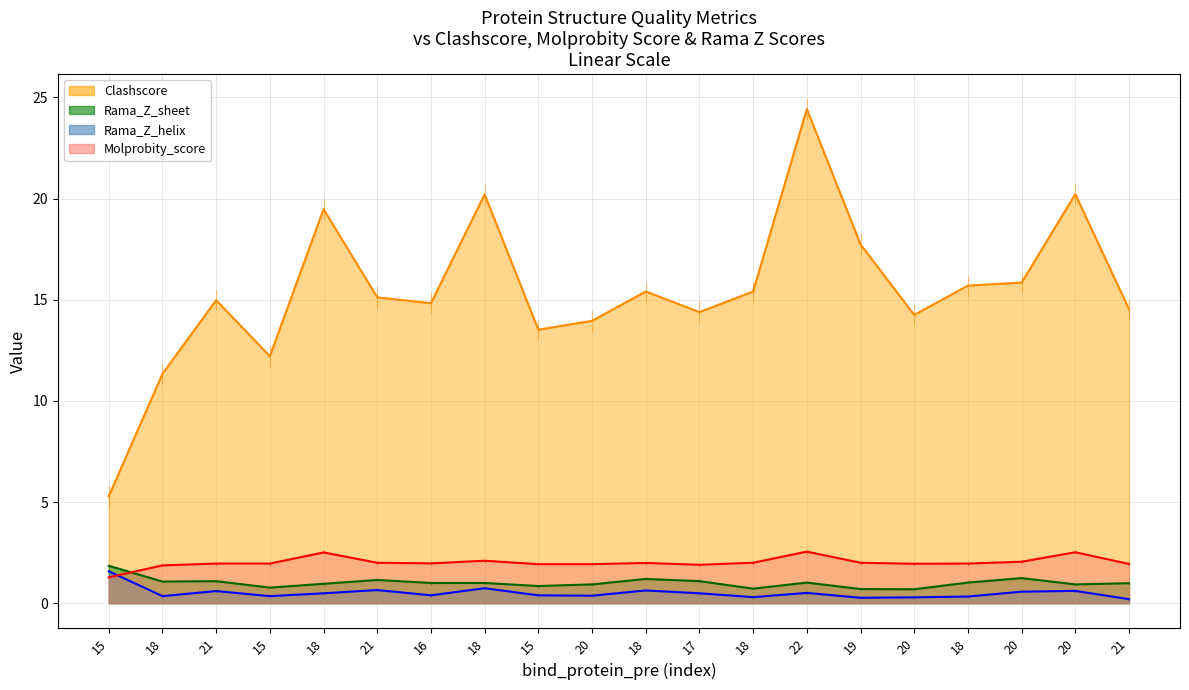

True or false: Clashscore has a value of 15.4 at 18.

True